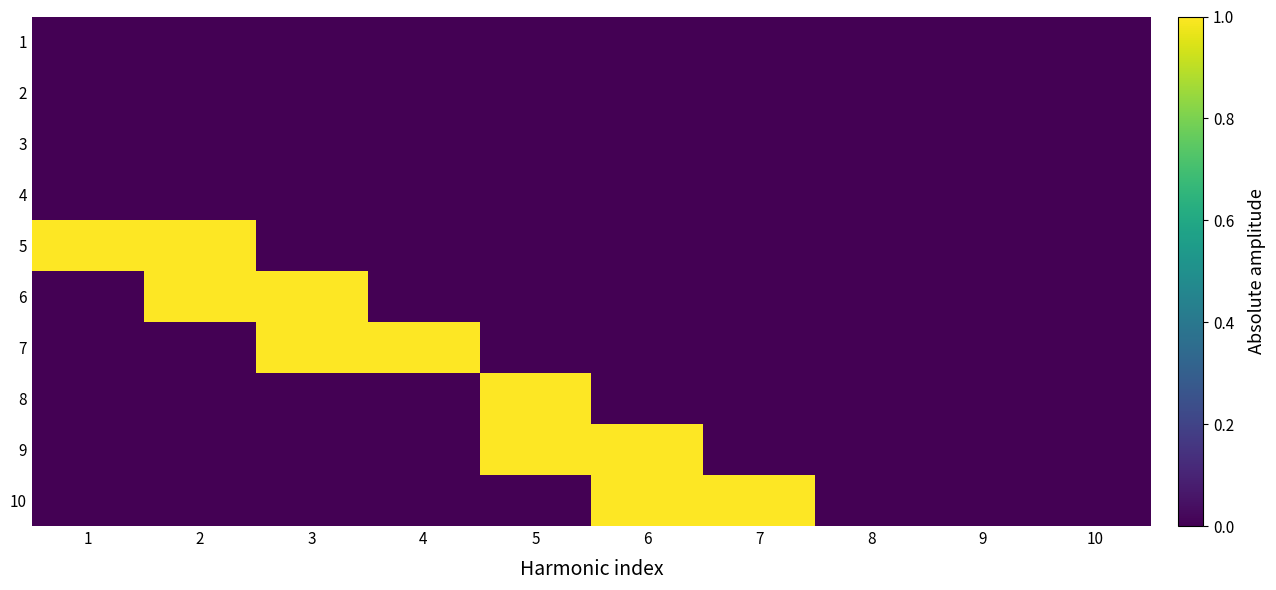

Which label corresponds to the smallest value in the chart?

1